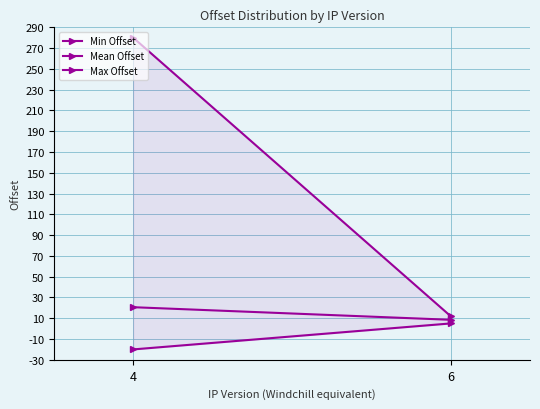

Between 6 and 4, which is larger?

6